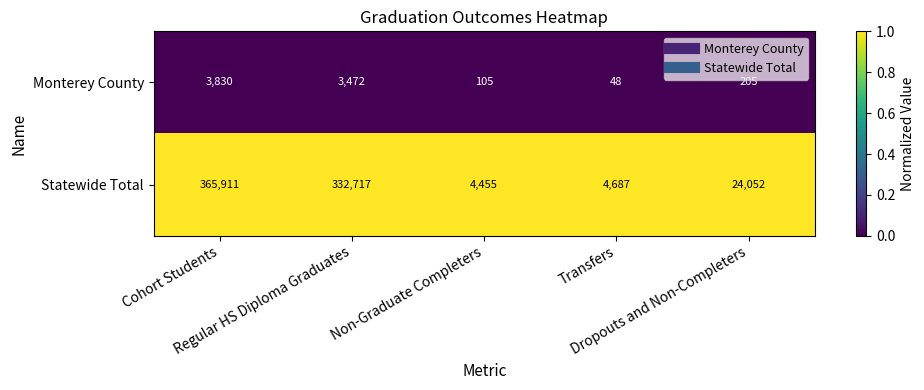

Which series has the largest total across all categories?

Statewide Total